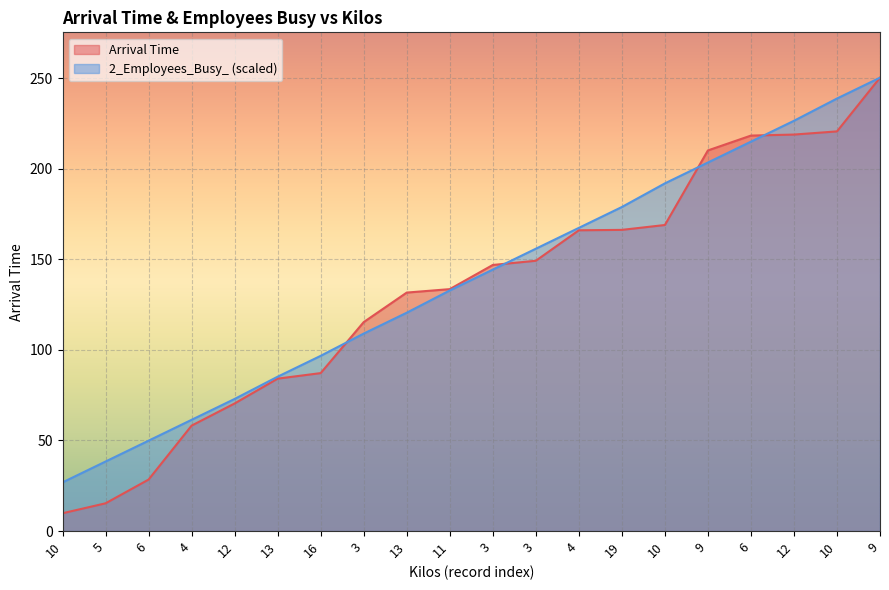

Rank the series at 5 from highest to lowest value.

2_Employees_Busy_ (scaled), Arrival Time